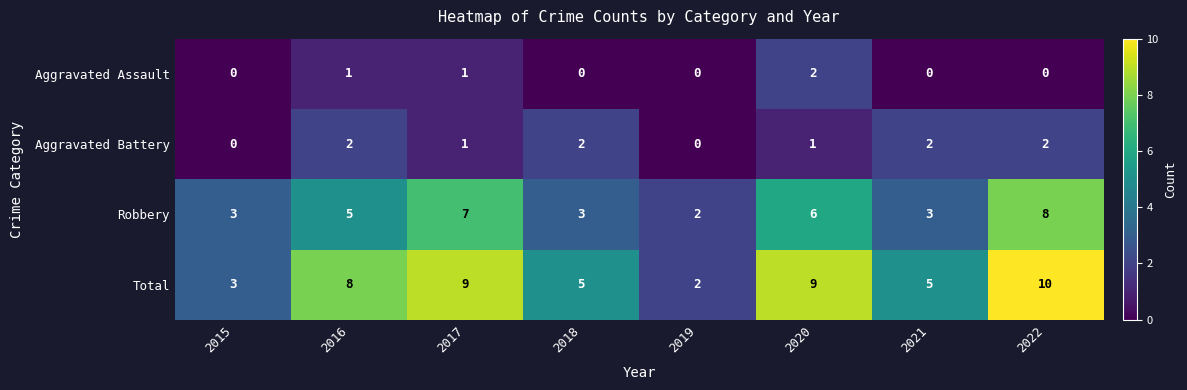

True or false: Robbery has a value of 12 at 2017.

False